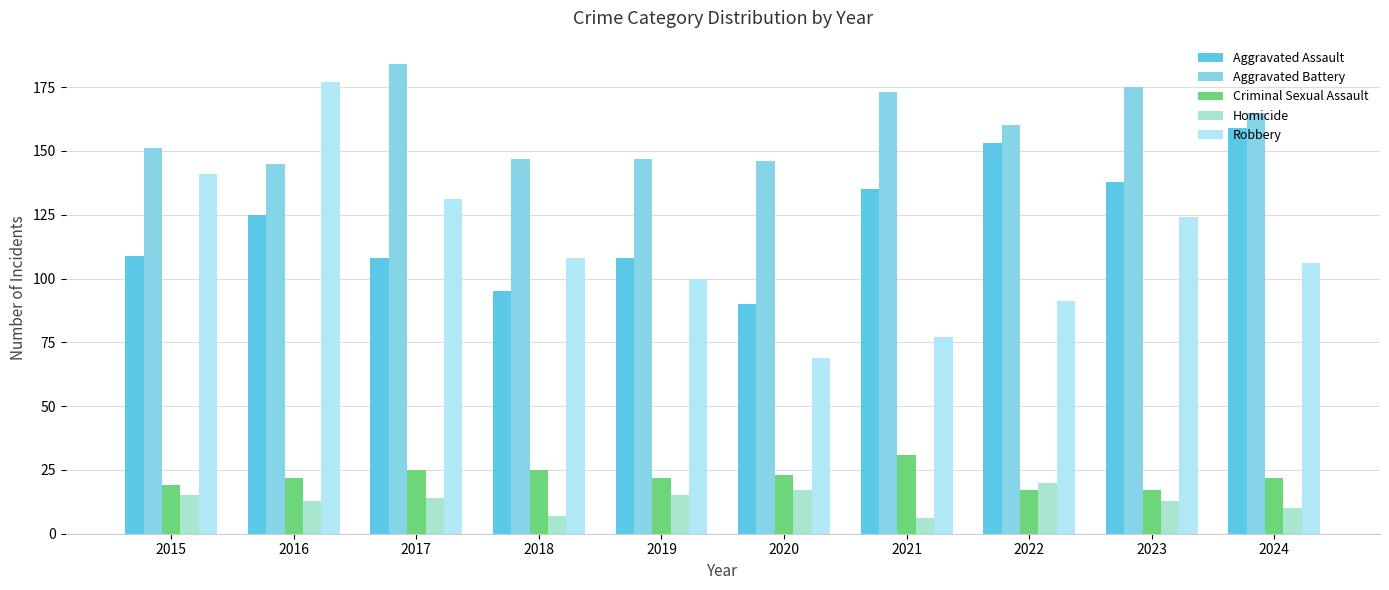

Which category has the highest value across all series?

2017